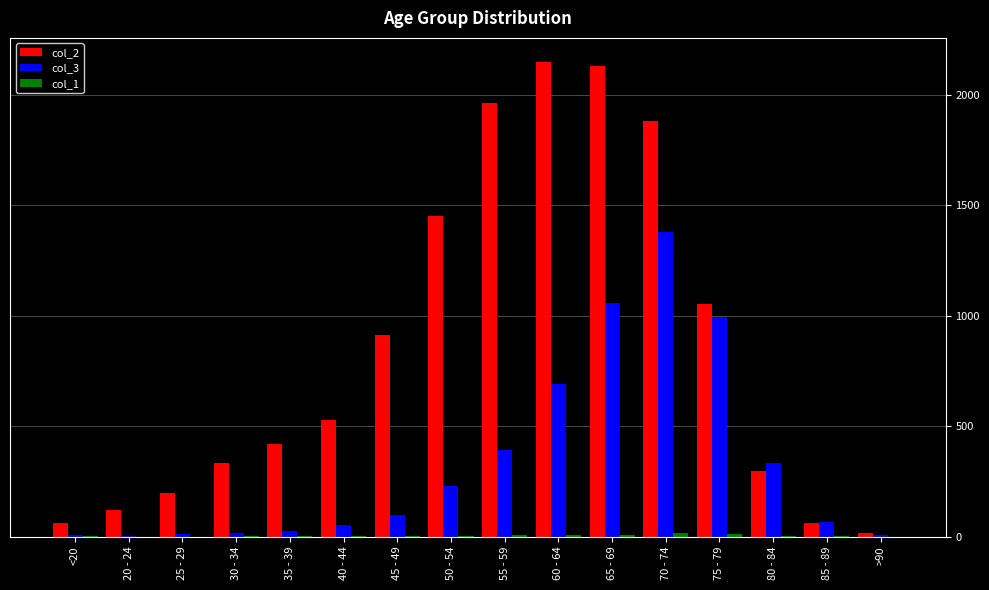

How many data points does each series have?

16